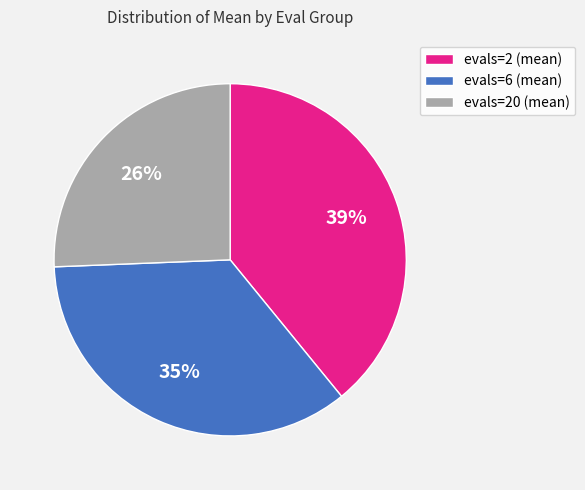

Which category has the biggest portion of the pie?

evals=2 (mean)